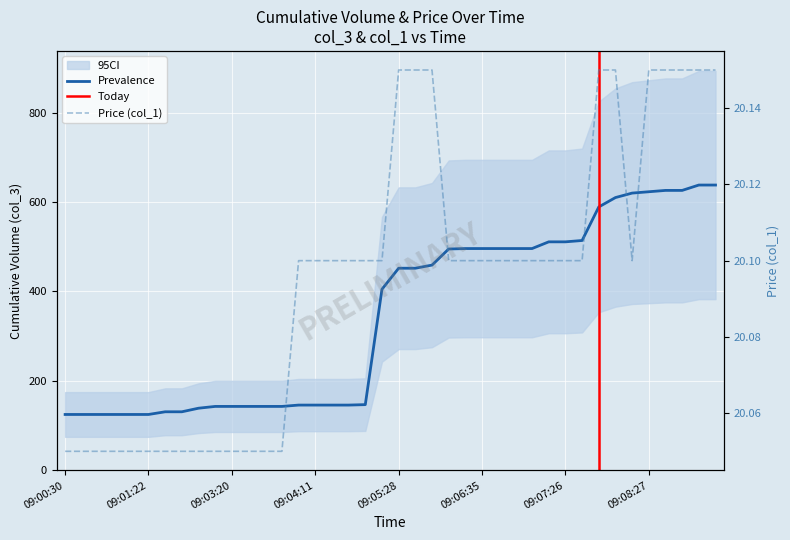

True or false: col_1 has a value of 30.6 at 09:03:30.

False